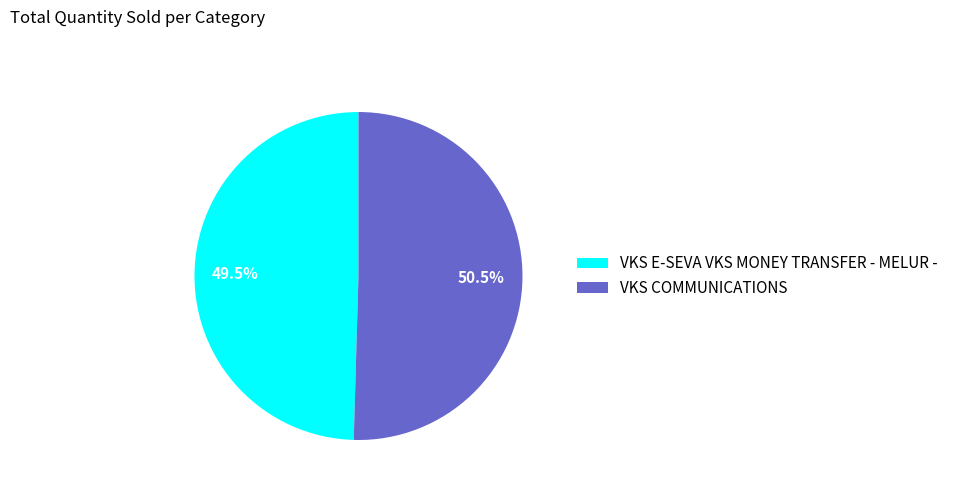

To the nearest percent, what is the difference between the largest and smallest slice percentages?

1%